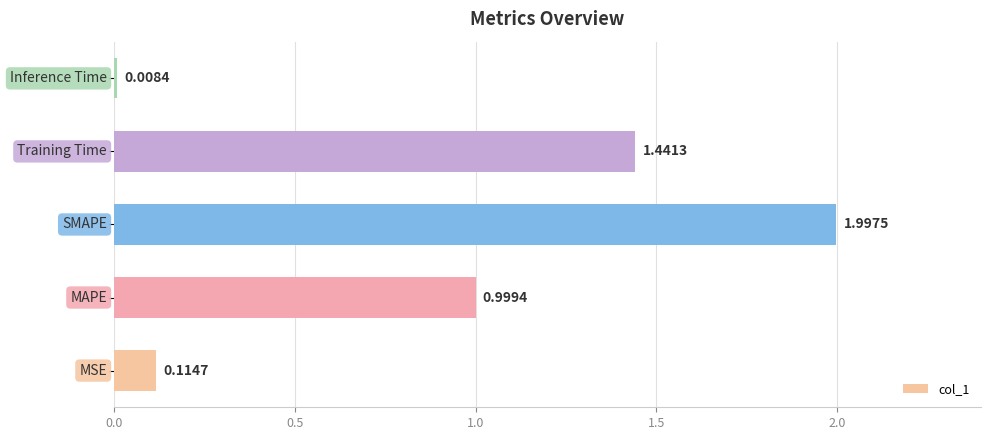

What is the average value?

0.9